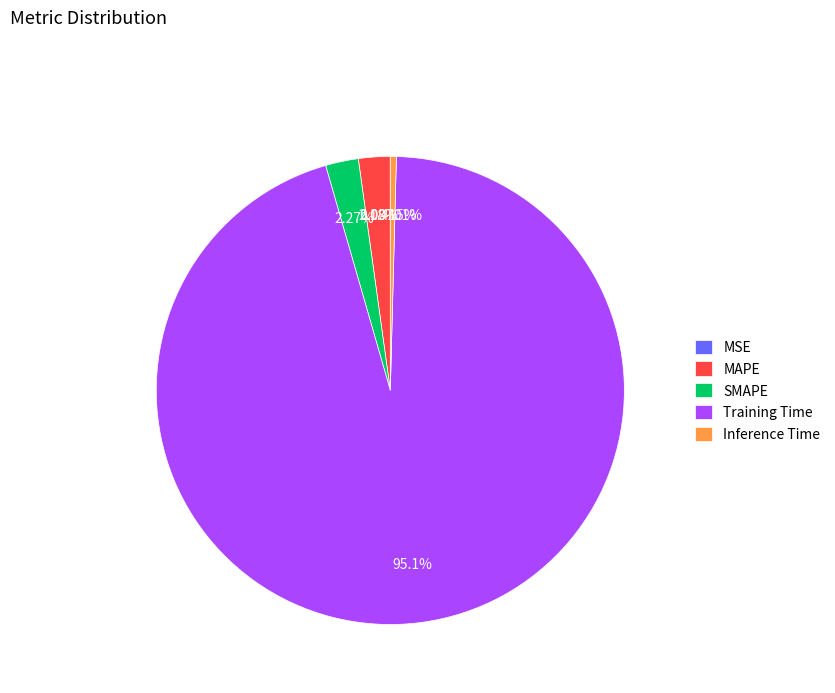

Which slice is the largest?

Training Time